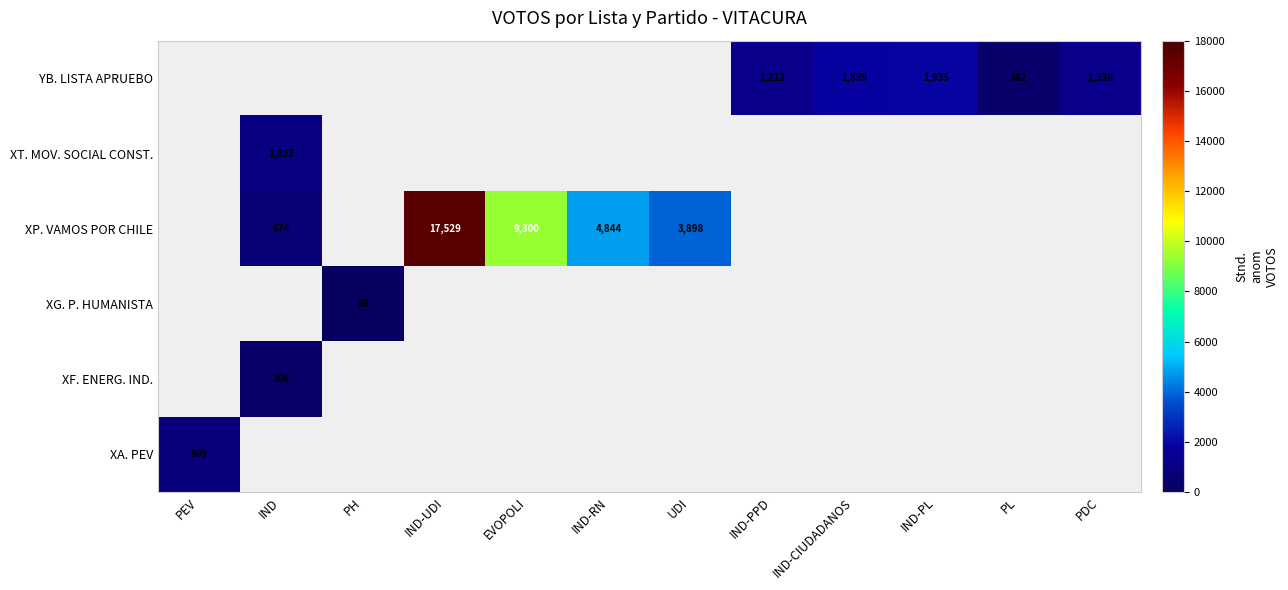

The value of YB. LISTA APRUEBO at PDC is 673. True or false?

False